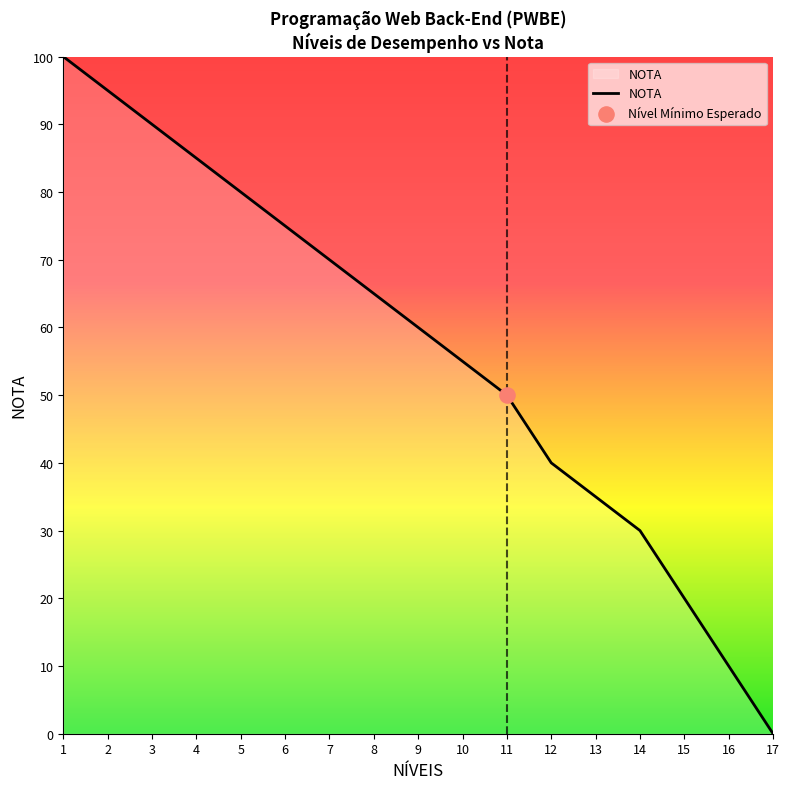

Between 4 and 6, which is larger?

4